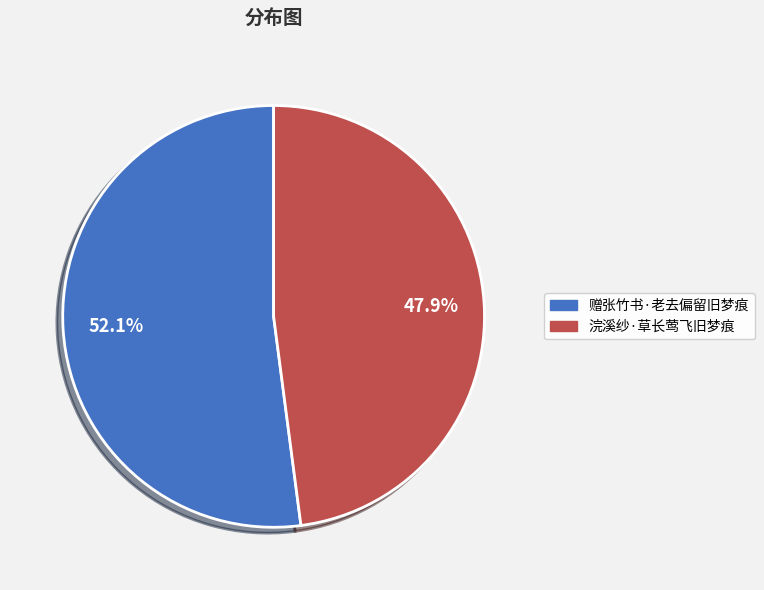

To the nearest percent, what percentage of the pie is 浣溪纱·草长莺飞旧梦痕?

48%